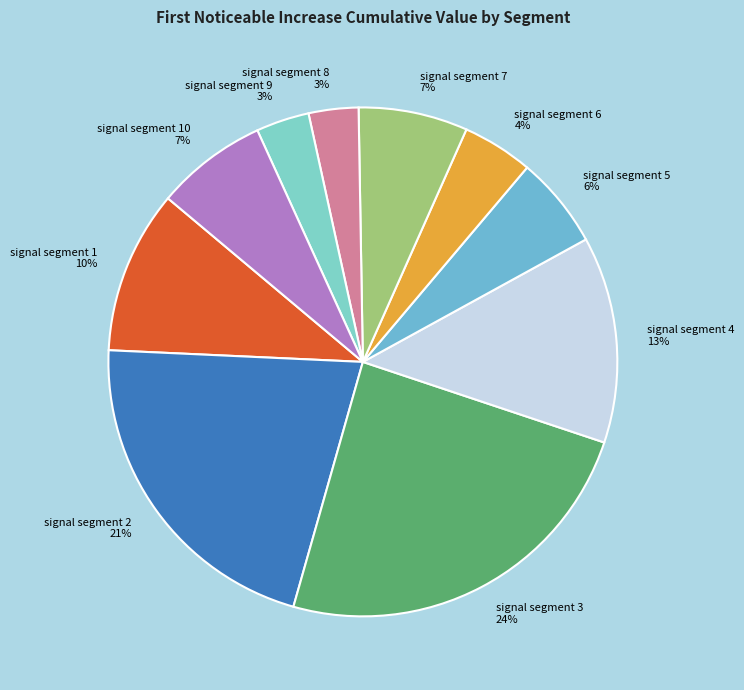

The signal segment 10 slice represents 7% of the pie. True or false?

True